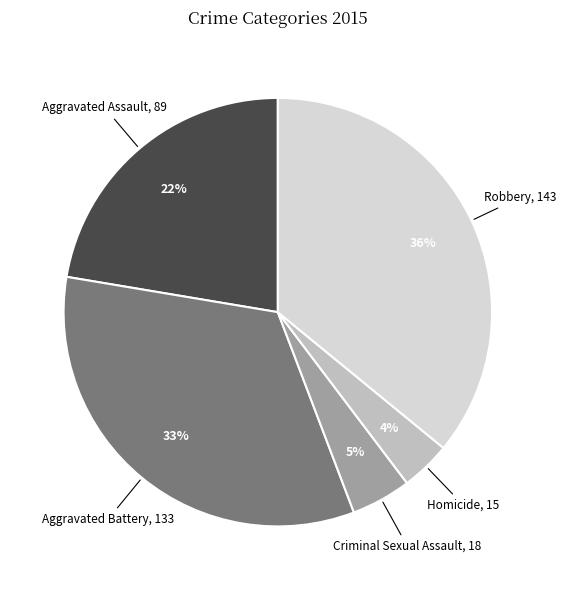

Does any single category account for the majority?

No